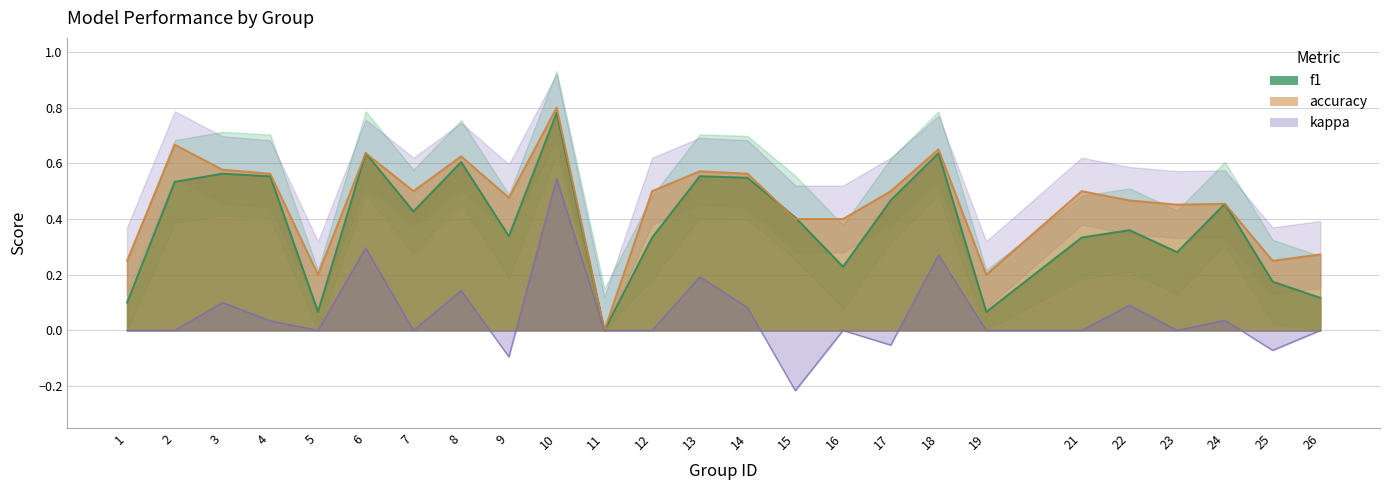

Reading right to left, list all the values displayed in this chart.

f1: 0.1	0.2	0.5	0.3	0.4	0.3	0.1	0.6	0.5	0.2	0.4	0.5	0.6	0.3	0.0	0.8	0.3	0.6	0.4	0.6	0.1	0.6	0.6	0.5	0.1
accuracy: 0.3	0.2	0.5	0.5	0.5	0.5	0.2	0.7	0.5	0.4	0.4	0.6	0.6	0.5	0.0	0.8	0.5	0.6	0.5	0.6	0.2	0.6	0.6	0.7	0.2
kappa: 0.0	-0.1	0.0	0.0	0.1	0.0	0.0	0.3	-0.1	0.0	-0.2	0.1	0.2	0.0	0.0	0.5	-0.1	0.1	0.0	0.3	0.0	0.0	0.1	0.0	0.0